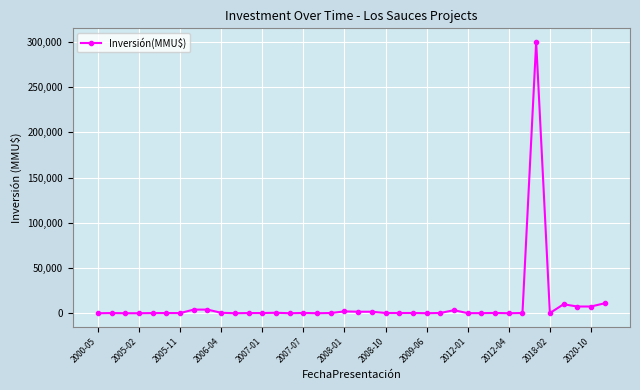

What is the greatest value displayed?

300000